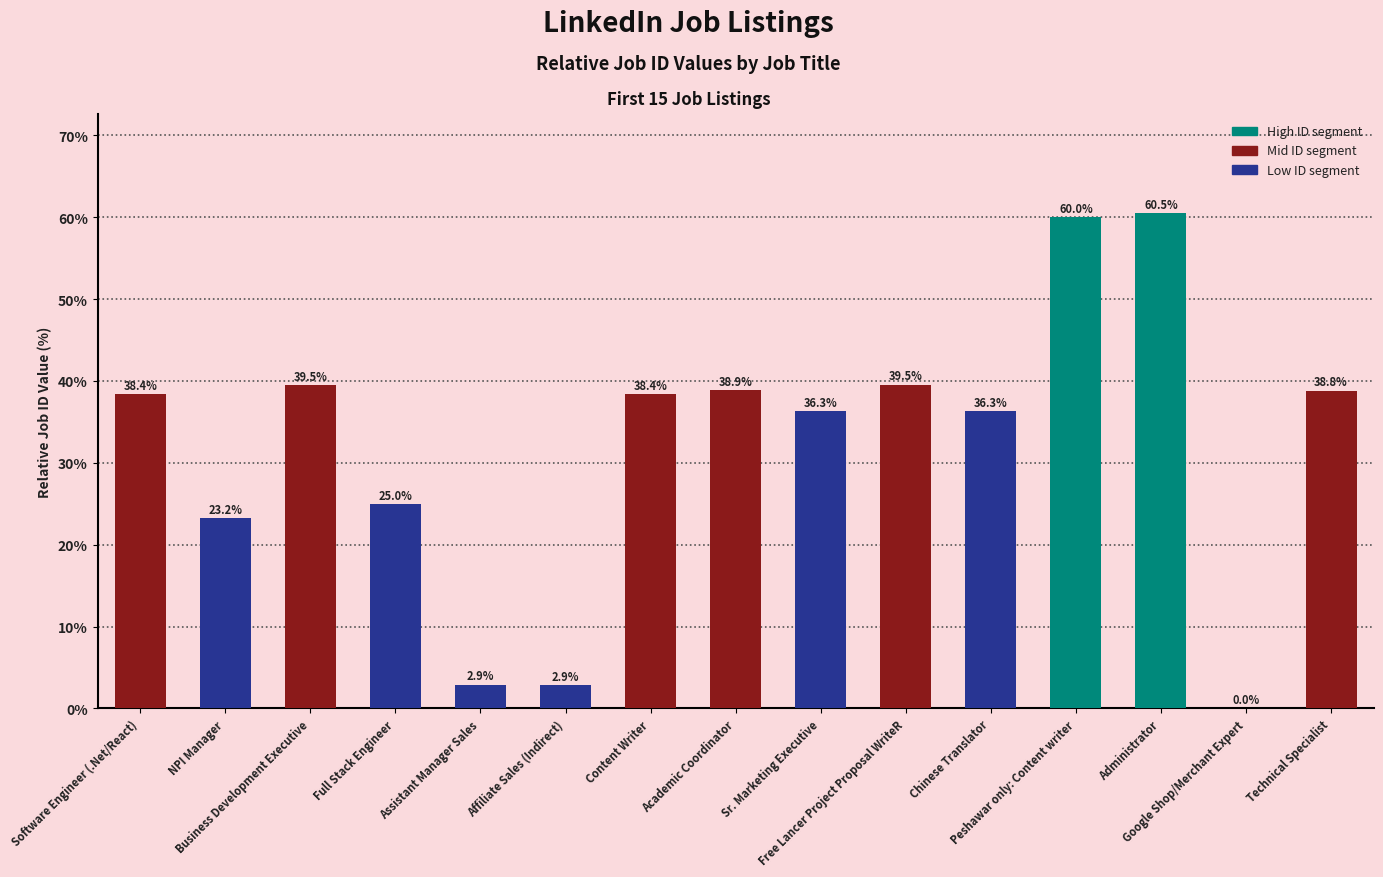

What is the greatest value displayed?

60.5